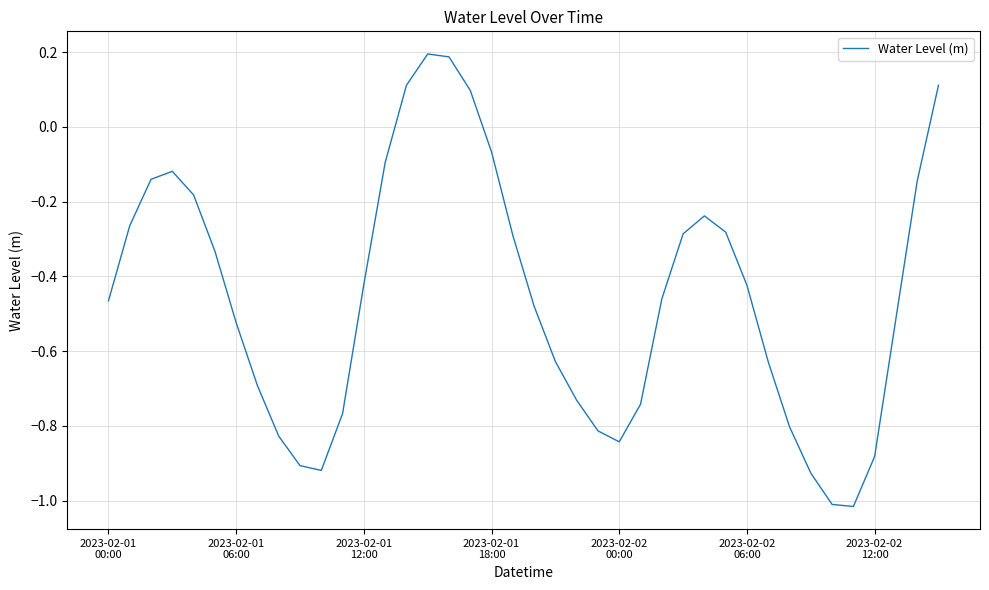

What is the difference between the maximum and minimum values?

1.2